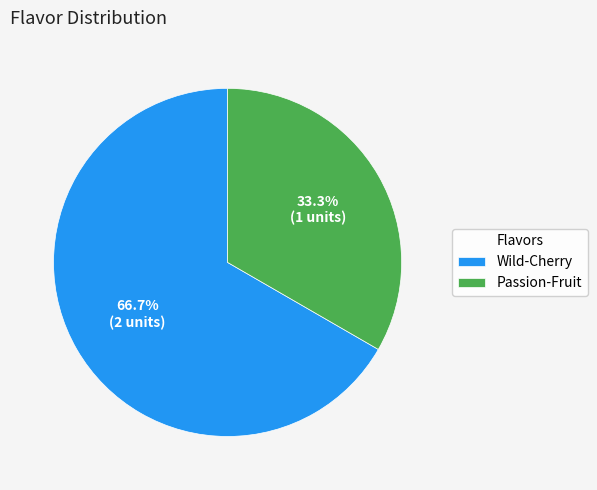

Between Wild-Cherry and Passion-Fruit, which is larger?

Wild-Cherry